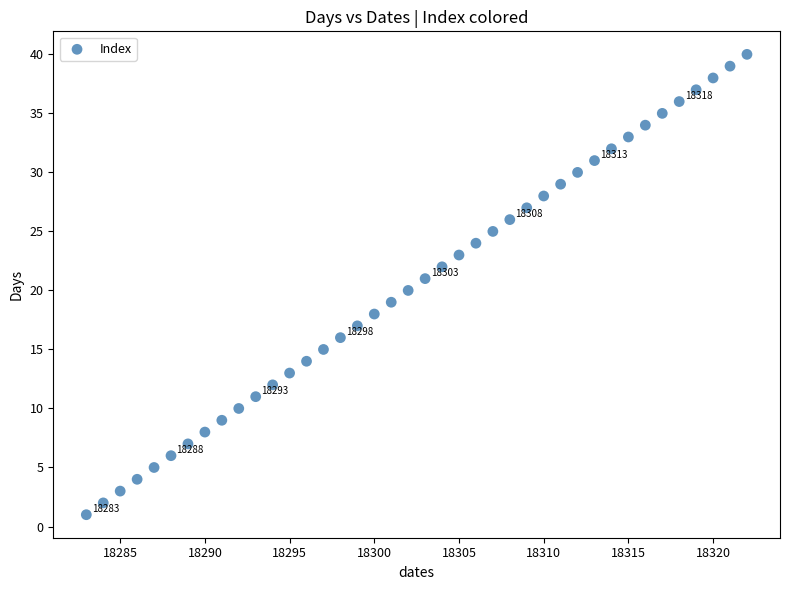

What is the range of Y values (max minus min)?

39